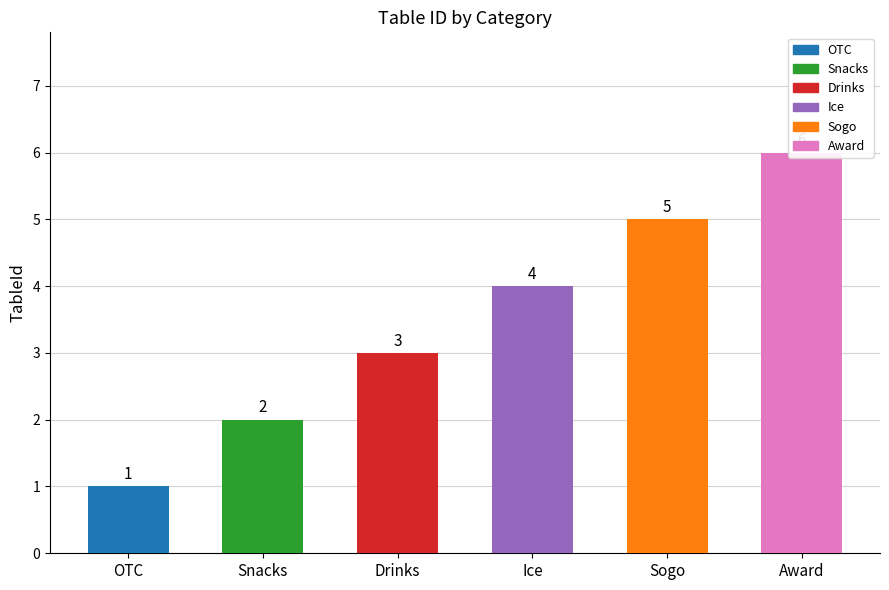

Is it true that the value at Snacks is 2?

True